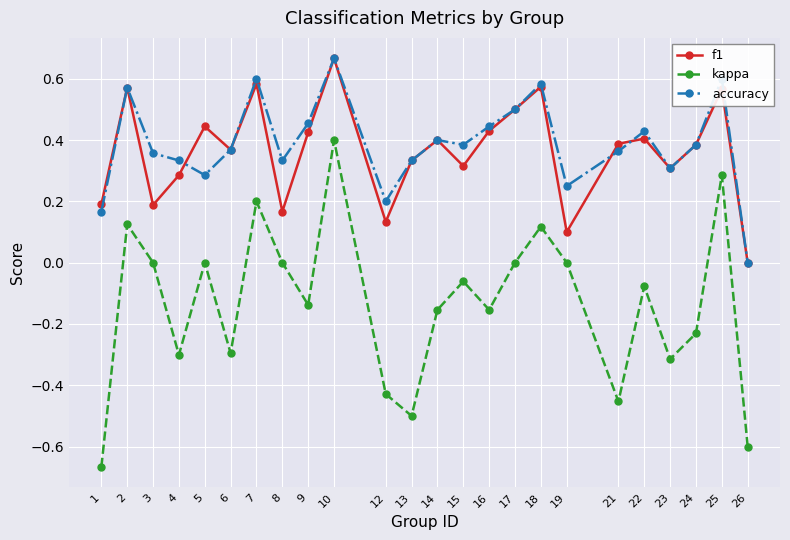

Does the chart have visible grid lines?

Yes